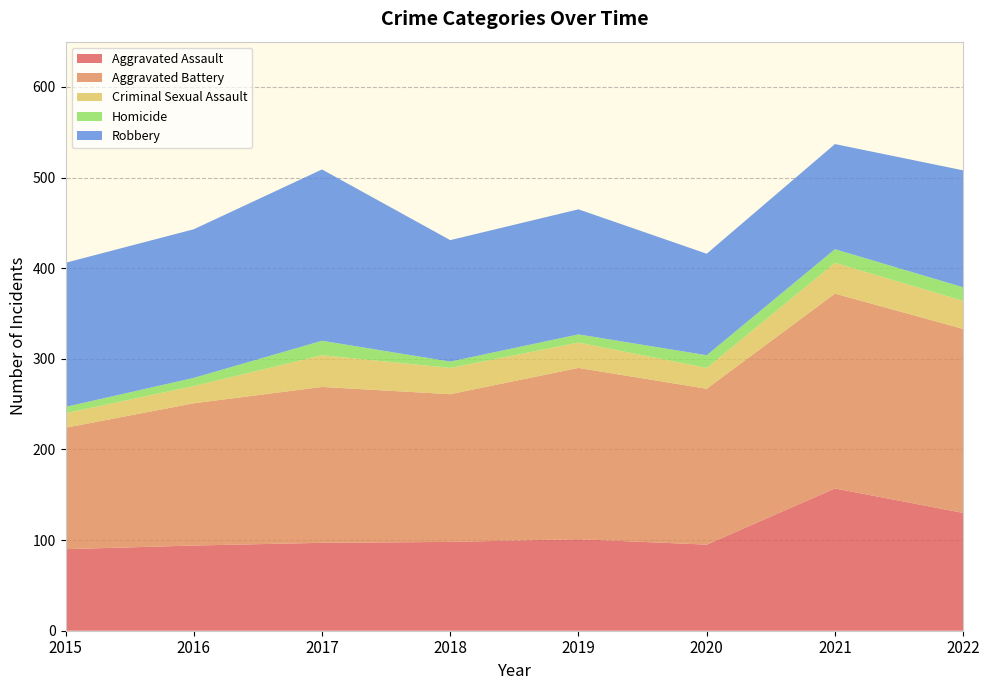

Reading right to left, transcribe all the data shown in this chart.

Aggravated Assault: 2022=130	2021=157	2020=95	2019=101	2018=98	2017=97	2016=94	2015=90
Aggravated Battery: 2022=203	2021=215	2020=172	2019=189	2018=163	2017=172	2016=157	2015=134
Criminal Sexual Assault: 2022=31	2021=34	2020=23	2019=28	2018=29	2017=35	2016=19	2015=16
Homicide: 2022=15	2021=15	2020=14	2019=9	2018=7	2017=16	2016=9	2015=7
Robbery: 2022=129	2021=116	2020=112	2019=138	2018=134	2017=189	2016=164	2015=159